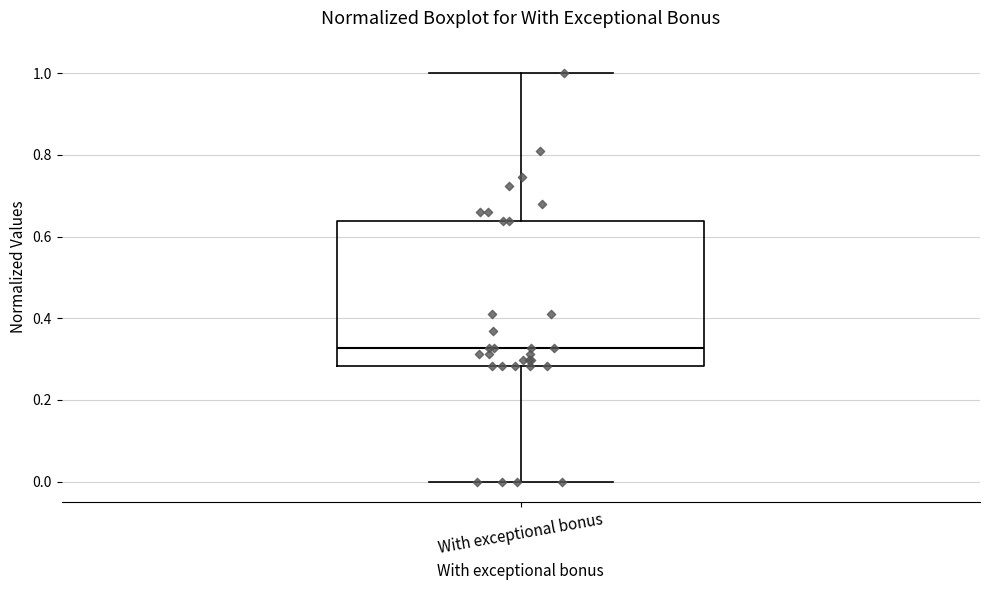

Where does the lower whisker of the box for With exceptional bonus end on the y-axis? The values are not printed on the chart, so give them approximately, as read against the axis.

0.00